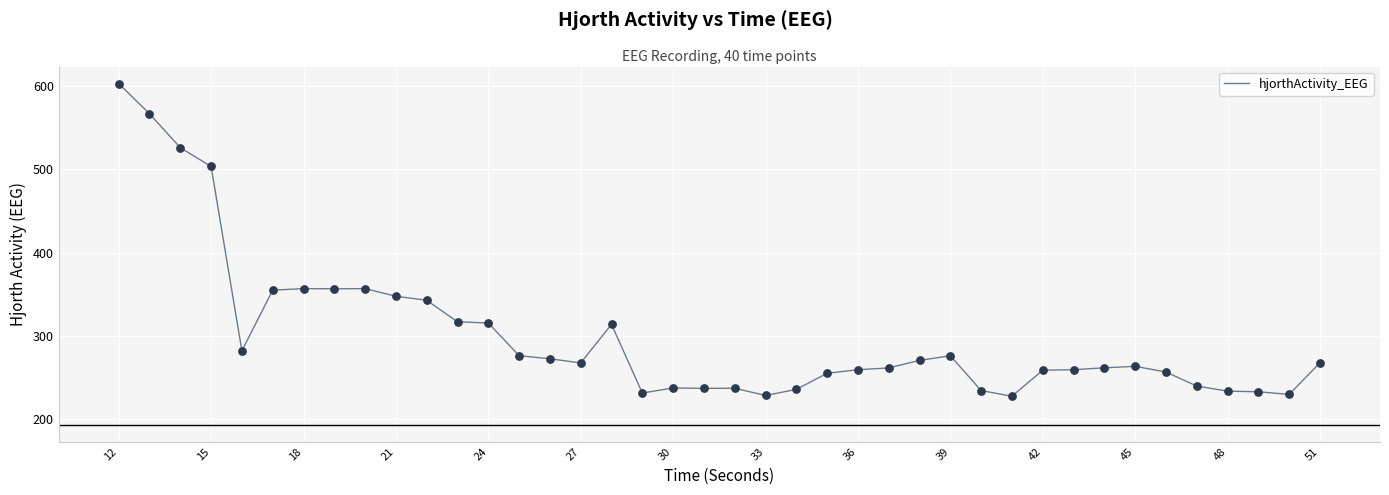

What is the difference between the maximum and minimum values?

375.9